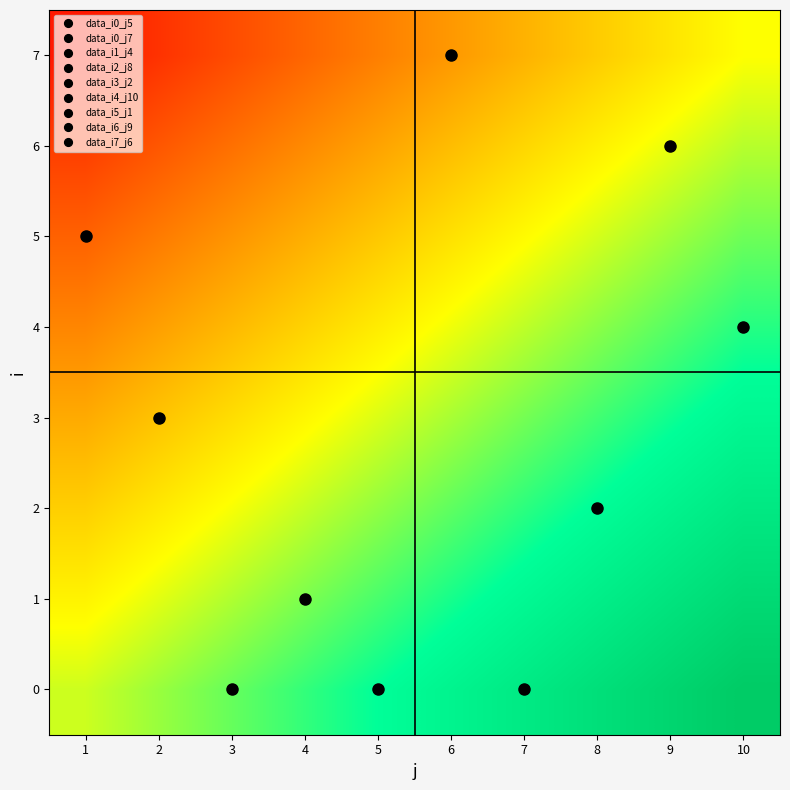

Rank the series by their maximum value, from highest to lowest.

0, 1, 2, 3, 4, 5, 6, 7